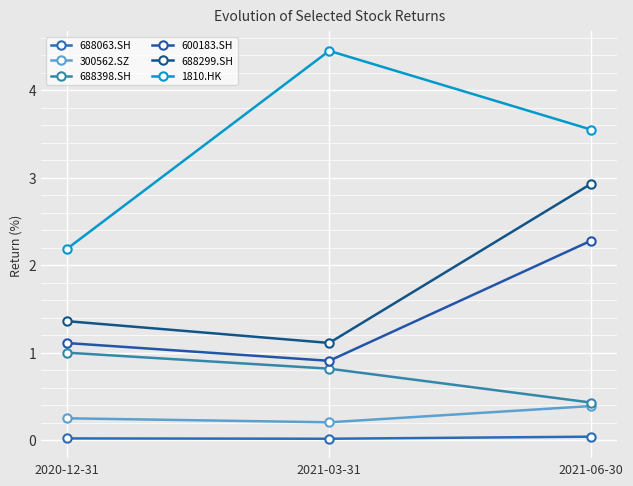

What position from the left is 2020-12-31?

1